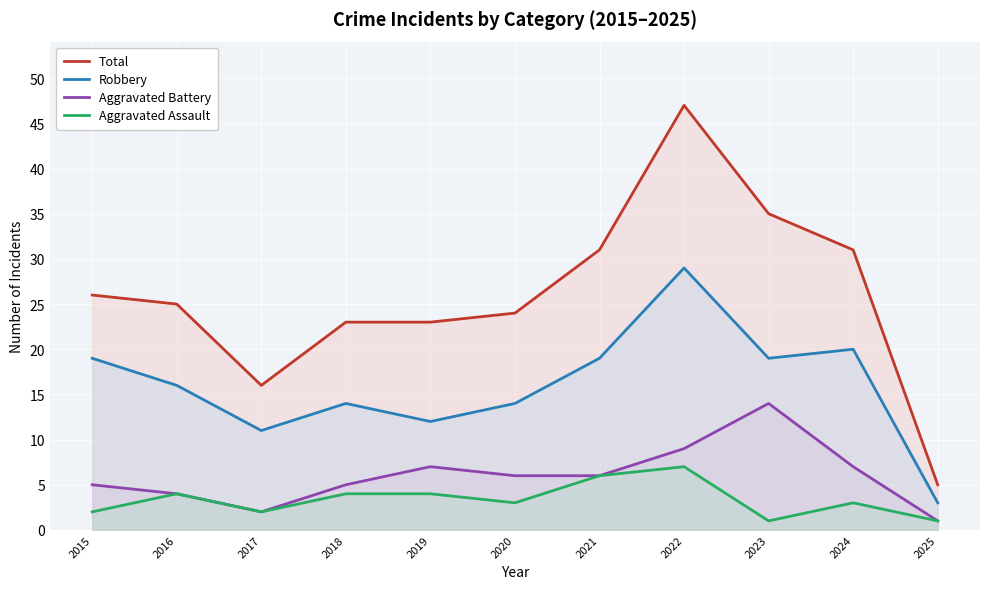

Is it true that Aggravated Assault equals 6 at 2019?

False